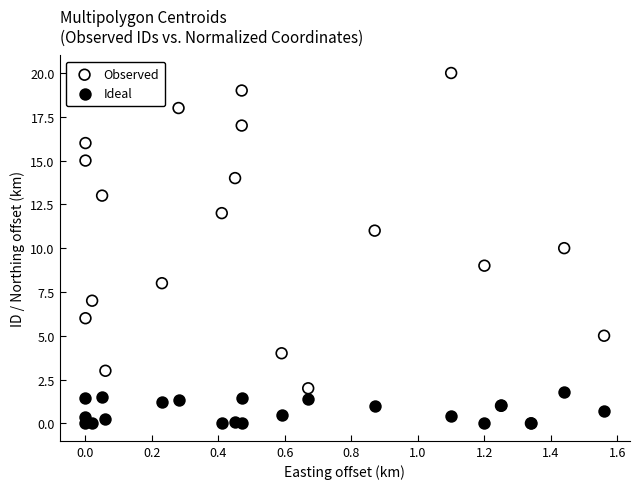

What are all the series names shown in the legend?

Observed, Ideal